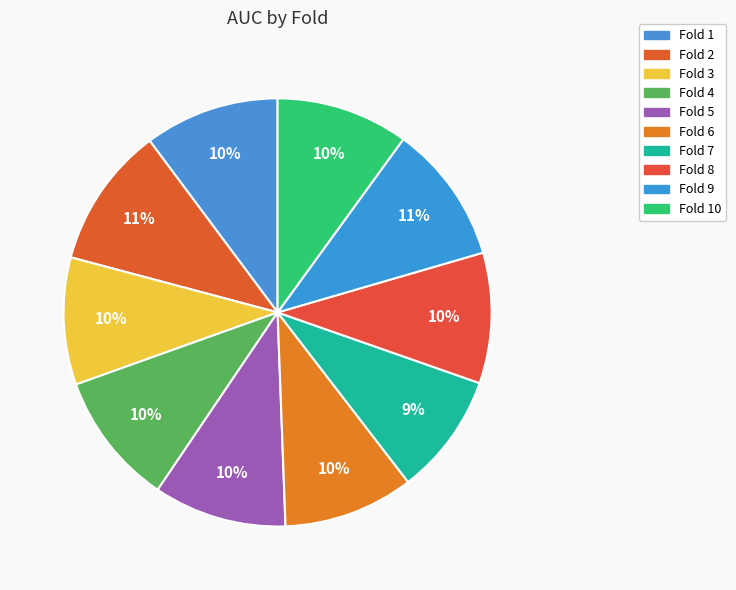

Does Fold 8 represent more than half of the total?

No